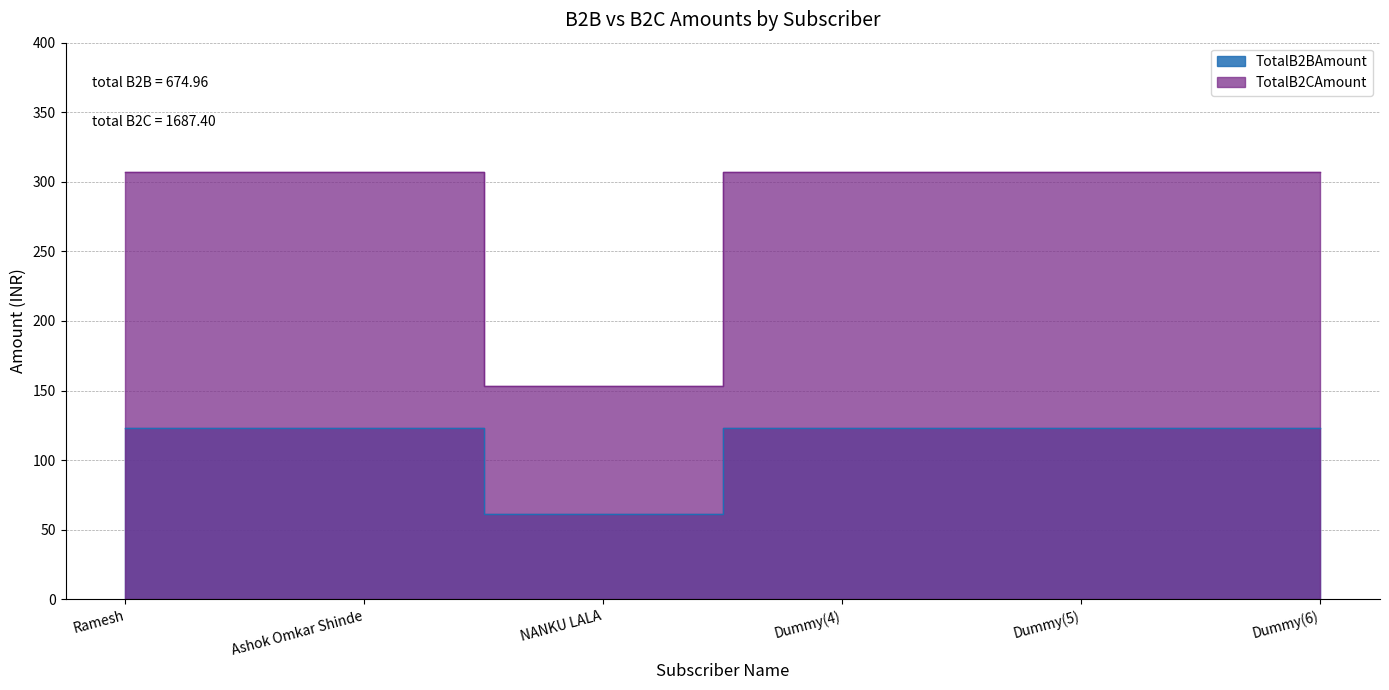

Which category has the lowest value in the TotalB2BAmount series?

NANKU LALA